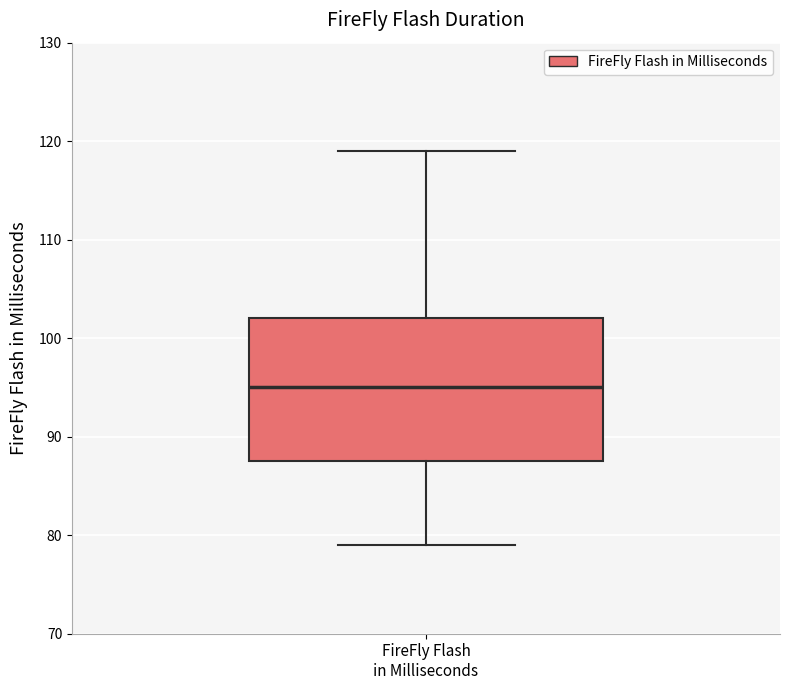

Transcribe this box plot: give where the median line is, the range the box spans, and where the two whiskers end, as read against the y-axis. The values are not printed on the chart, so give them approximately, as read against the axis.

median 95, box 88 to 102, whiskers 79 to 119